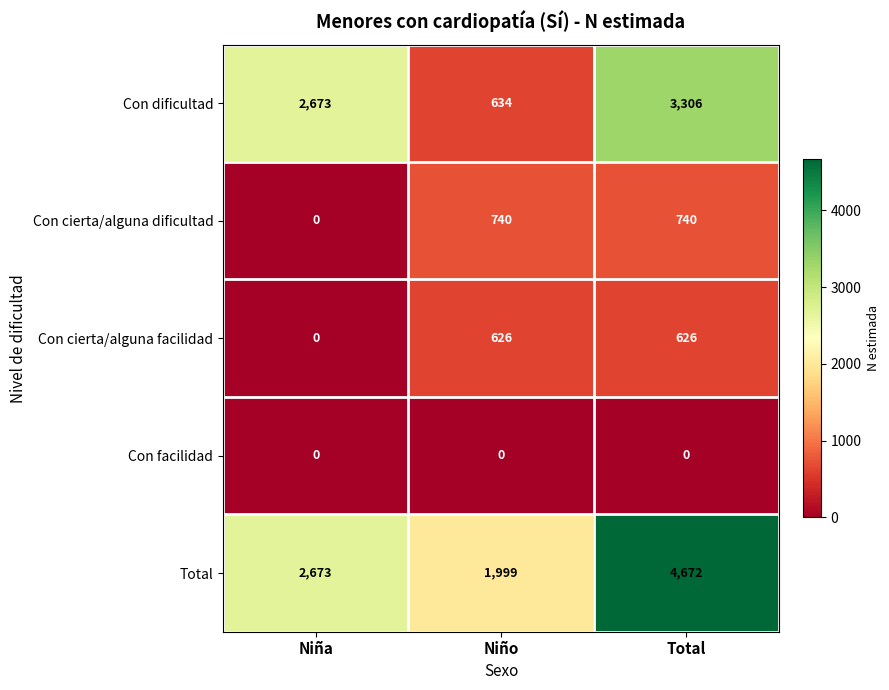

What is the average value of the Total series?

3115